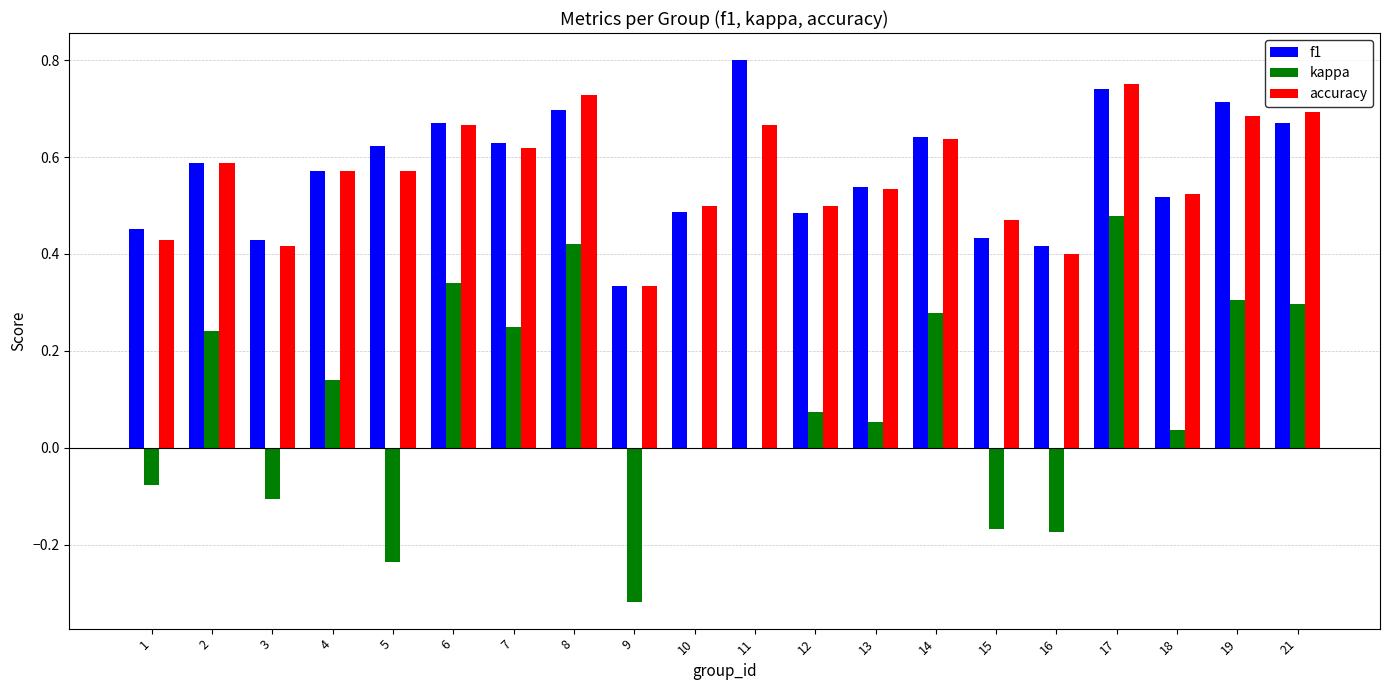

Is the value of f1 at 7 greater than the value of kappa at 6?

Yes